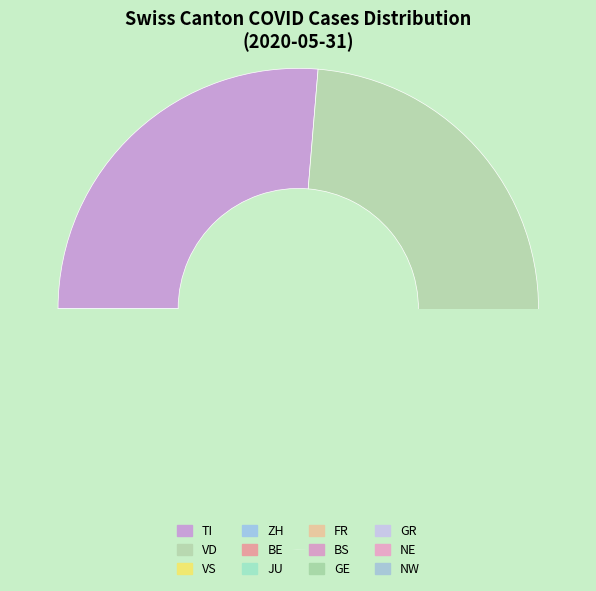

The TI slice represents 13% of the pie. True or false?

False